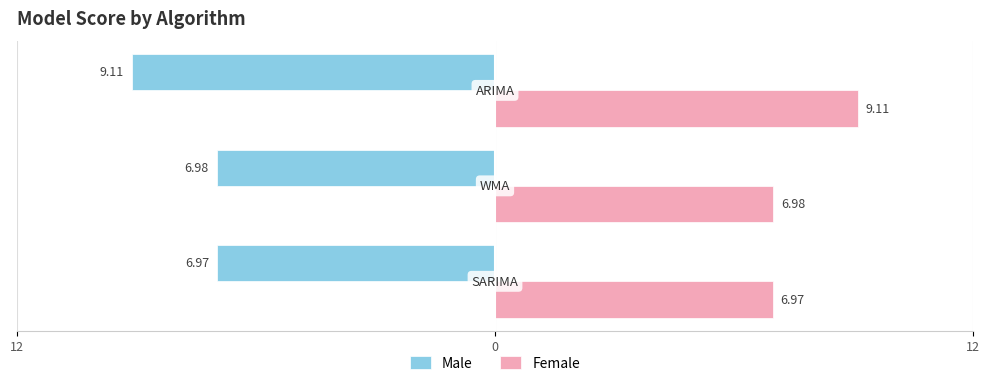

What are all the series names shown in the legend?

Male, Female